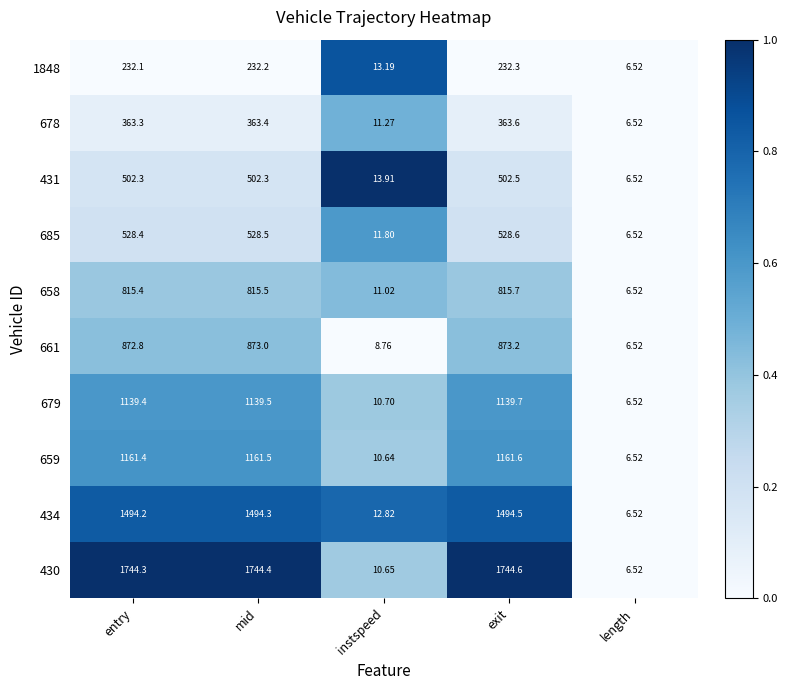

Where does the 1848 series first go above 232?

entry